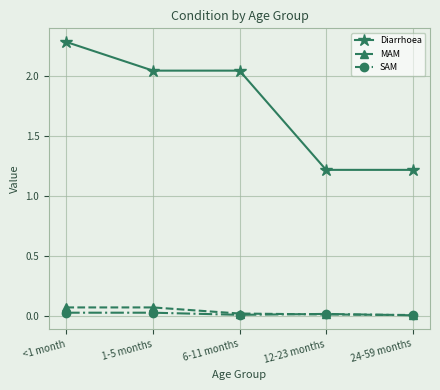

Which series has the largest range (max minus min)?

Diarrhoea